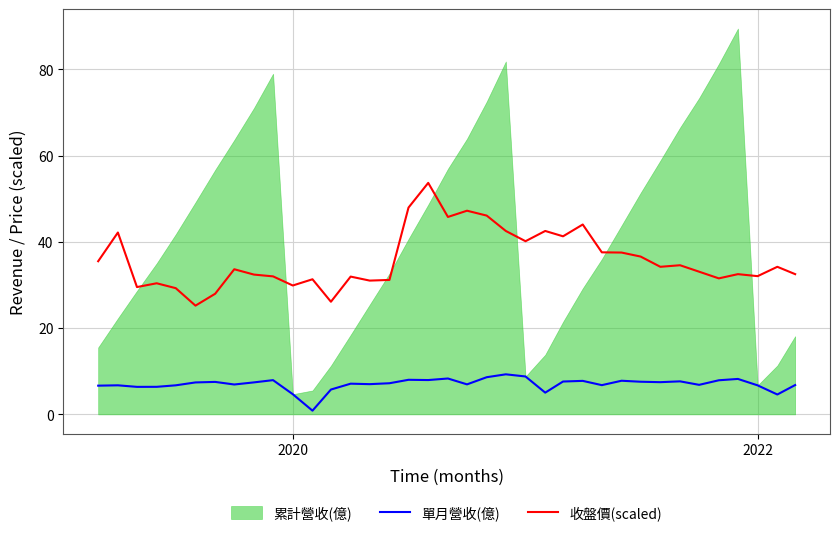

What is the average value of the 單月營收(億) series?

7.0